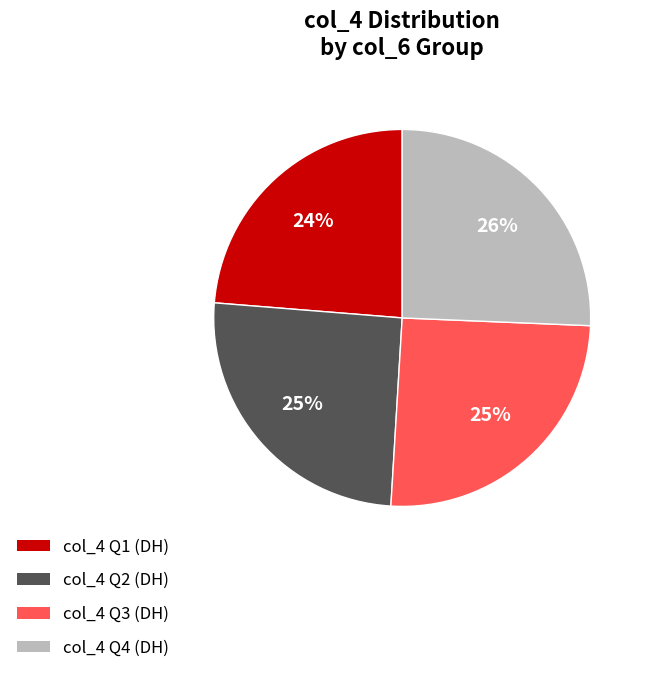

Is there a majority slice in this chart?

No